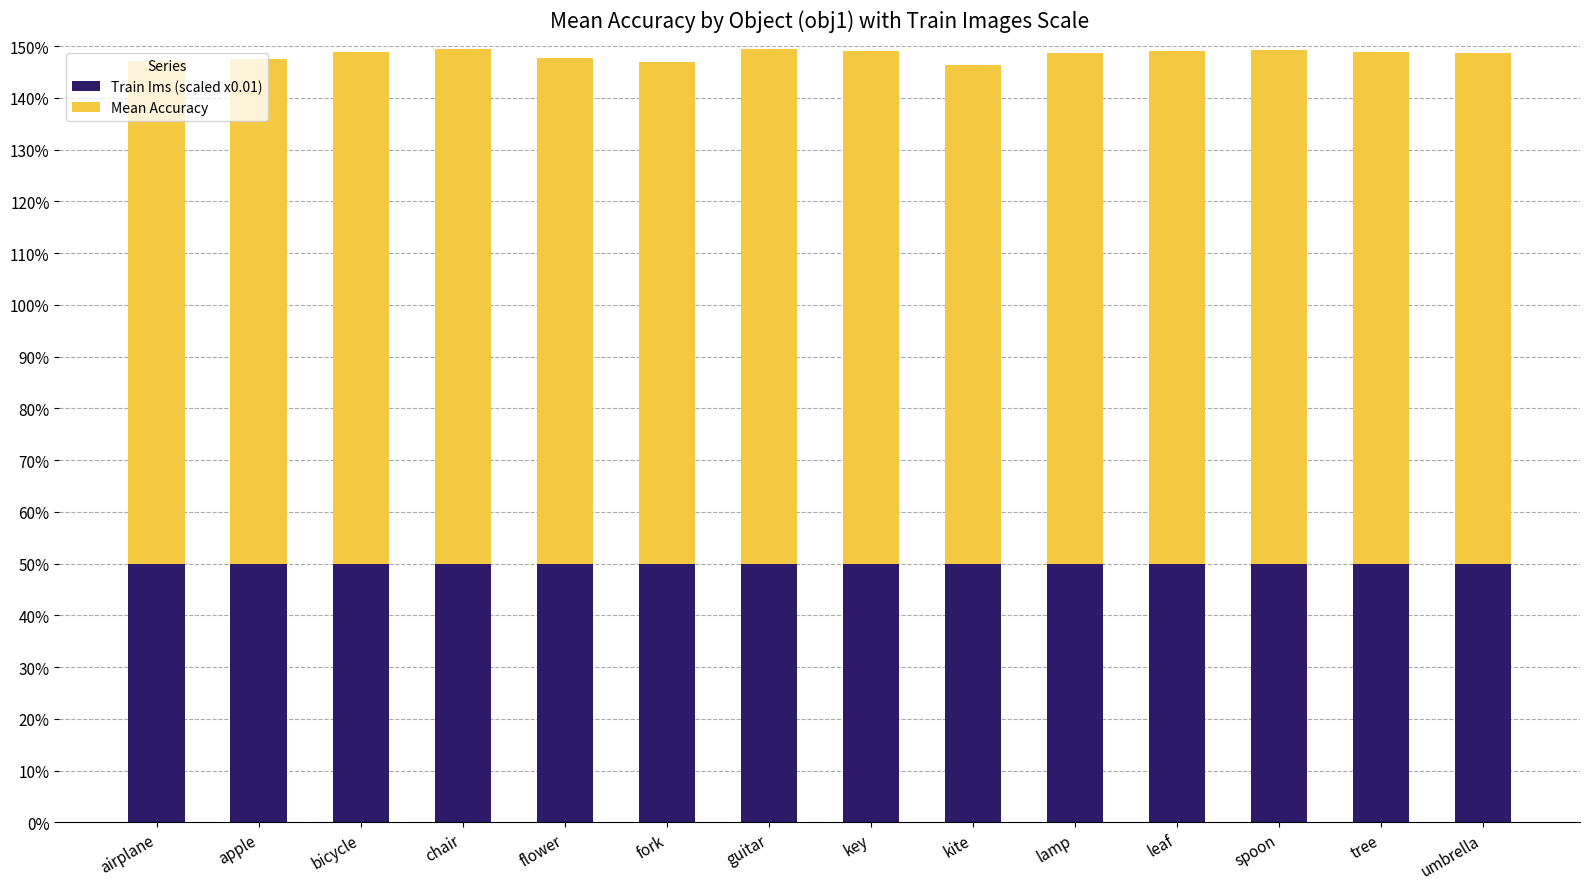

At which category is the sum across all series the highest?

chair